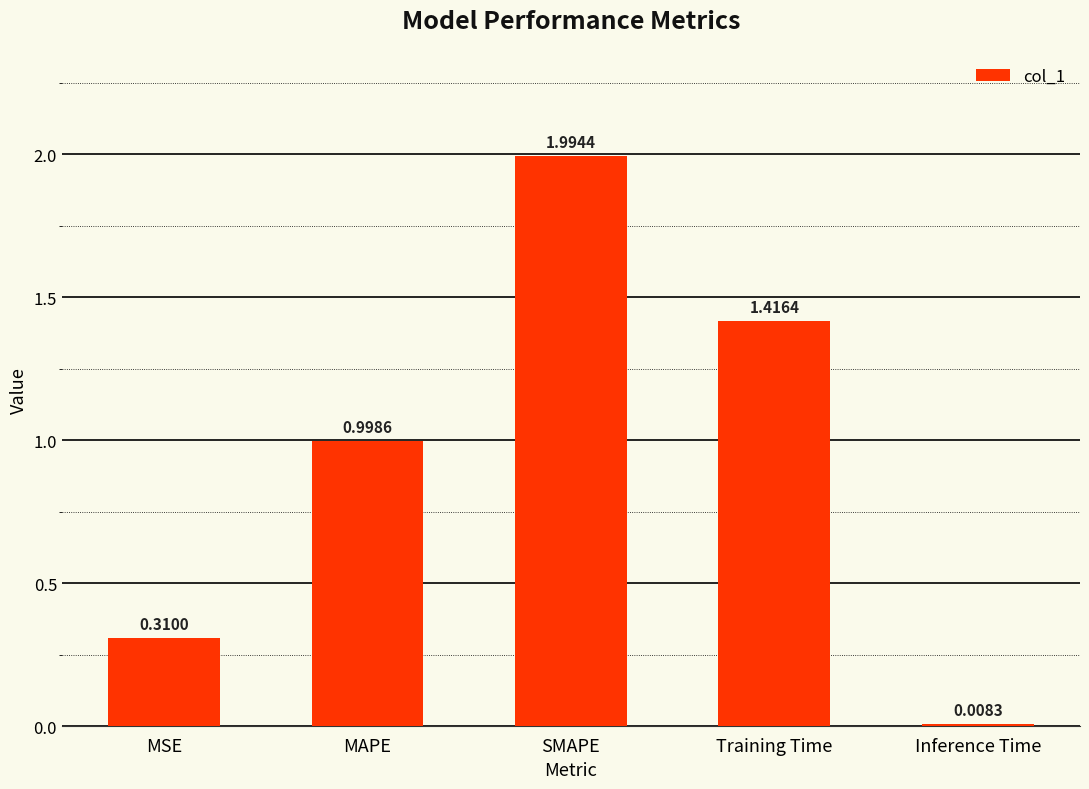

Which label corresponds to the largest value in the chart?

SMAPE